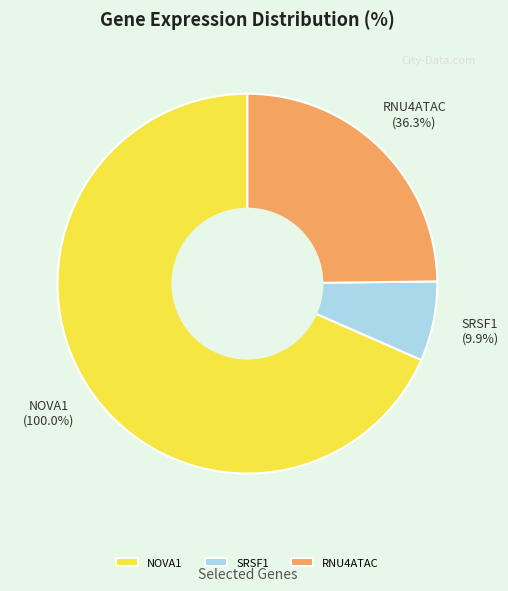

What percentage is NOT represented by RNU4ATAC?

75.2%